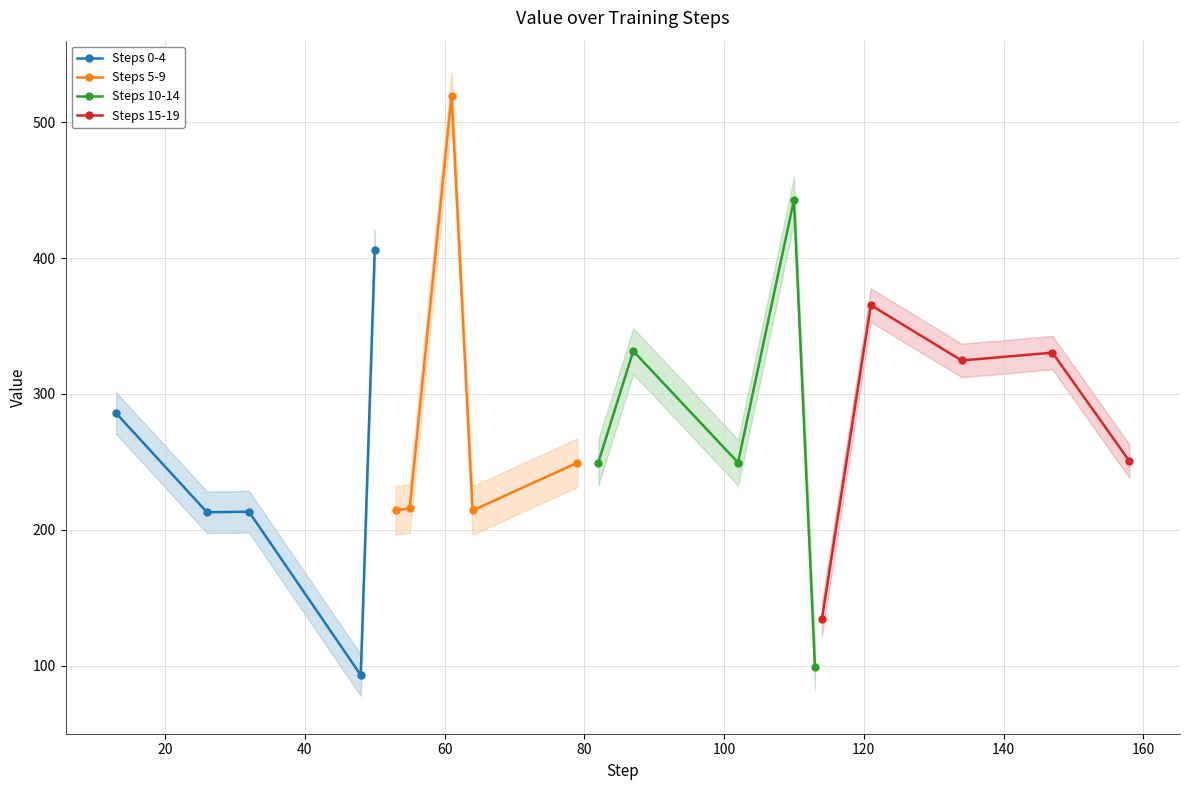

In Steps 15-19, how many points are higher than both neighbors (excluding endpoints)?

2